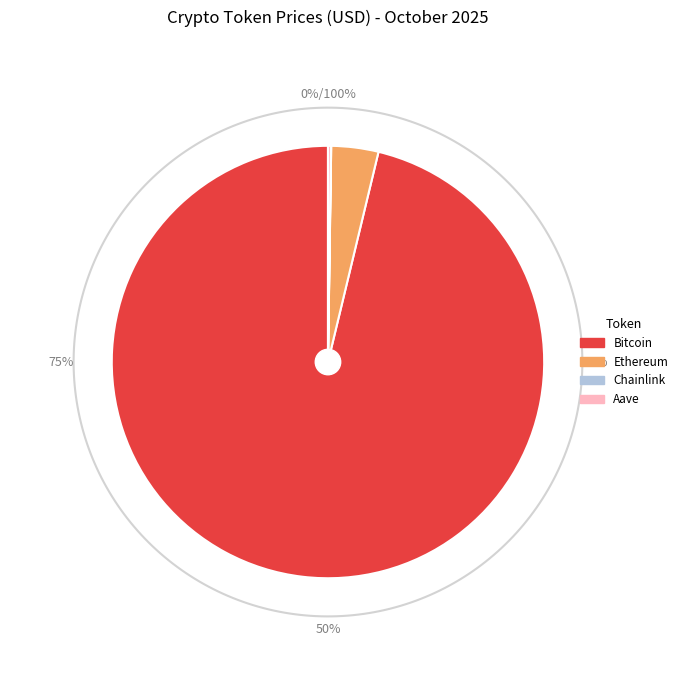

How much of the chart is everything except Chainlink?

100.0%